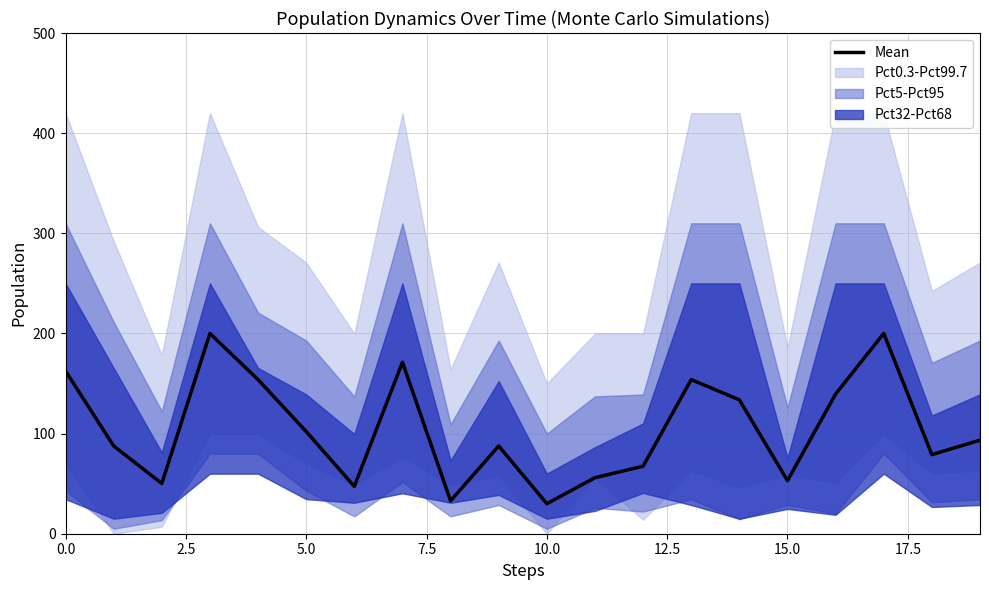

The value of Mean at 15.0 is 23.6. True or false?

False